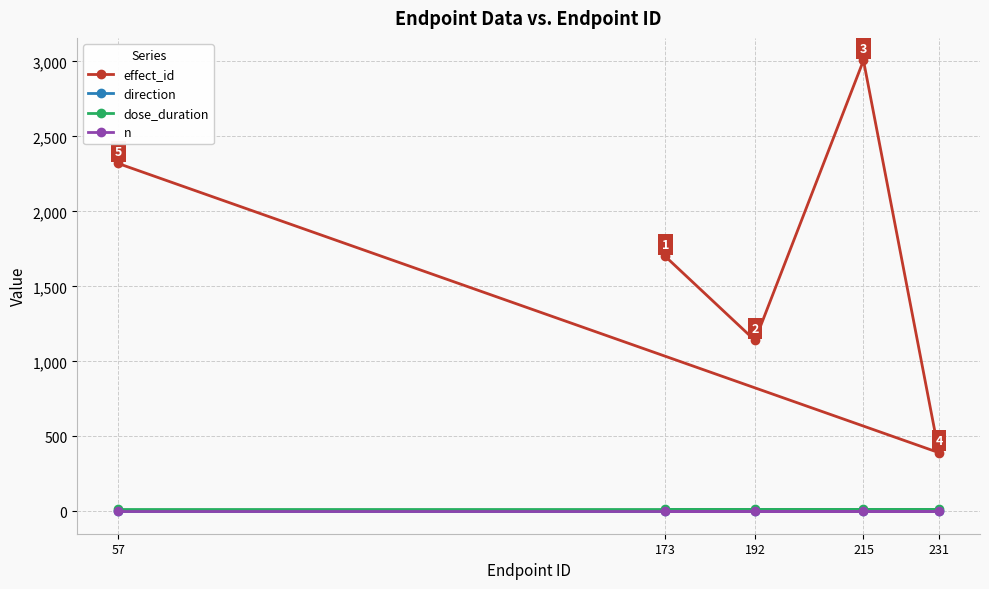

Reading left to right, what are all the values shown in this chart?

effect_id: 57=2319	173=1699	192=1139	215=3006	231=391
direction: 57=1	173=1	192=1	215=1	231=1
dose_duration: 57=13	173=13	192=13	215=13	231=13
n: 57=4	173=4	192=4	215=4	231=4